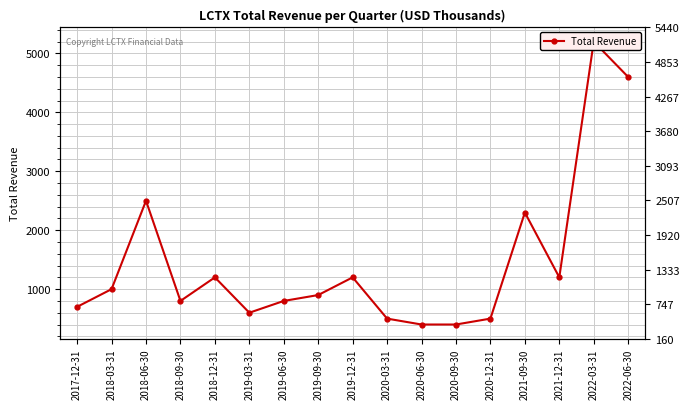

Where does the data first go above 900?

2018-03-31